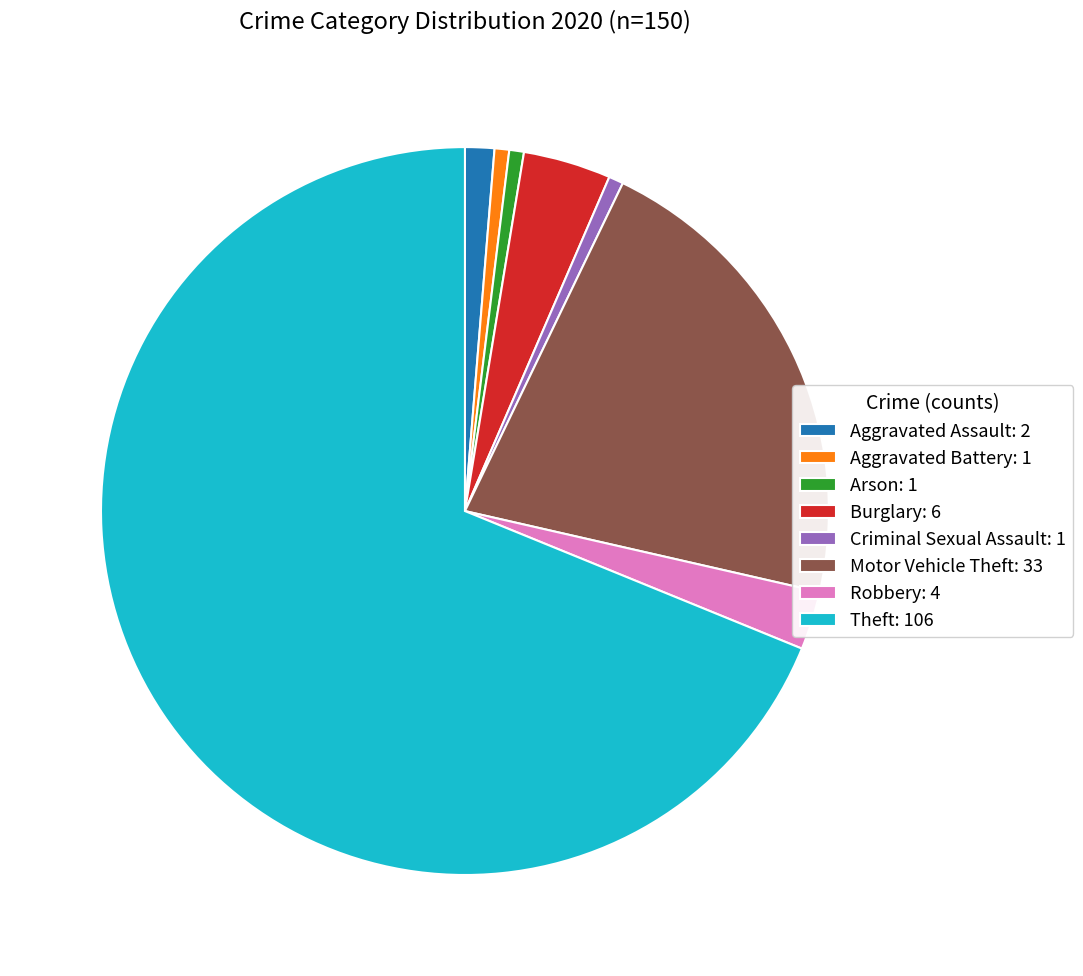

What is the ratio of the value at Aggravated Assault to the value at Aggravated Battery?

2.0